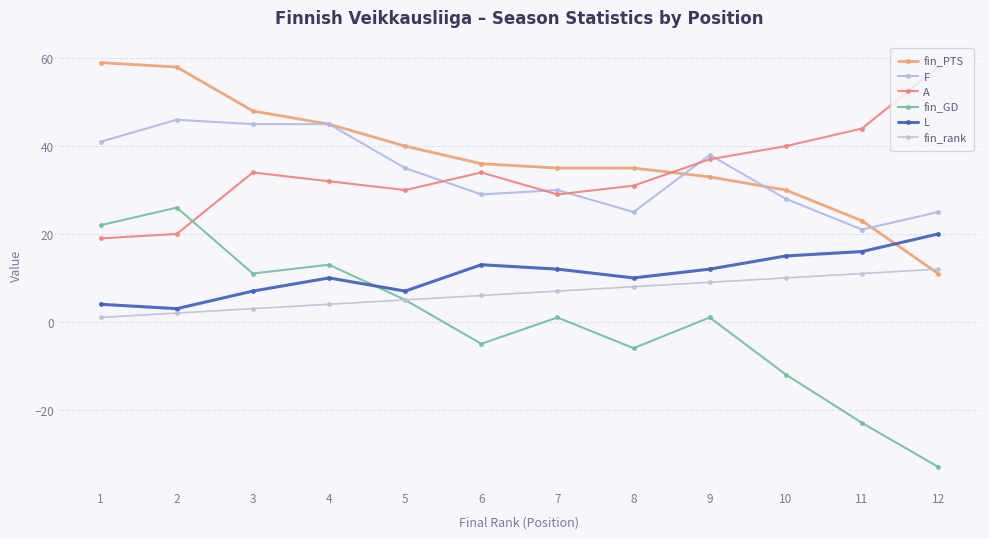

List the series in order of their peak value, lowest first.

fin_rank, L, fin_GD, F, A, fin_PTS